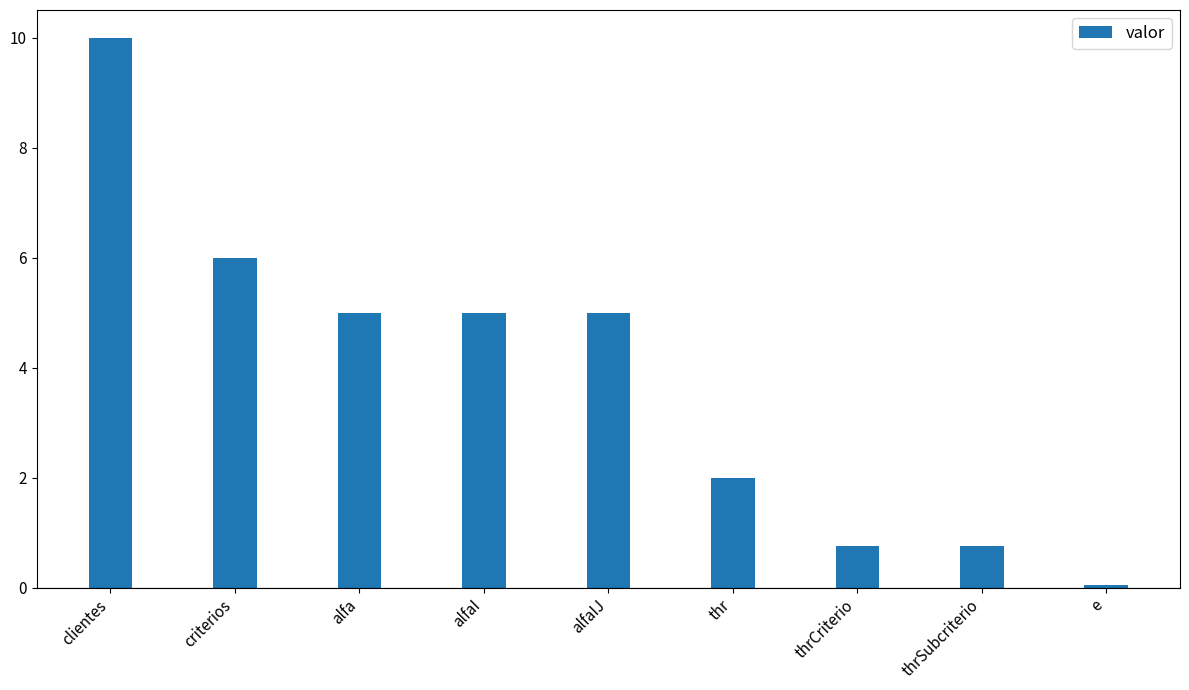

Reading right to left, what are all the values shown in this chart?

e=0.1	thrSubcriterio=0.8	thrCriterio=0.8	thr=2.0	alfaIJ=5.0	alfaI=5.0	alfa=5.0	criterios=6.0	clientes=10.0